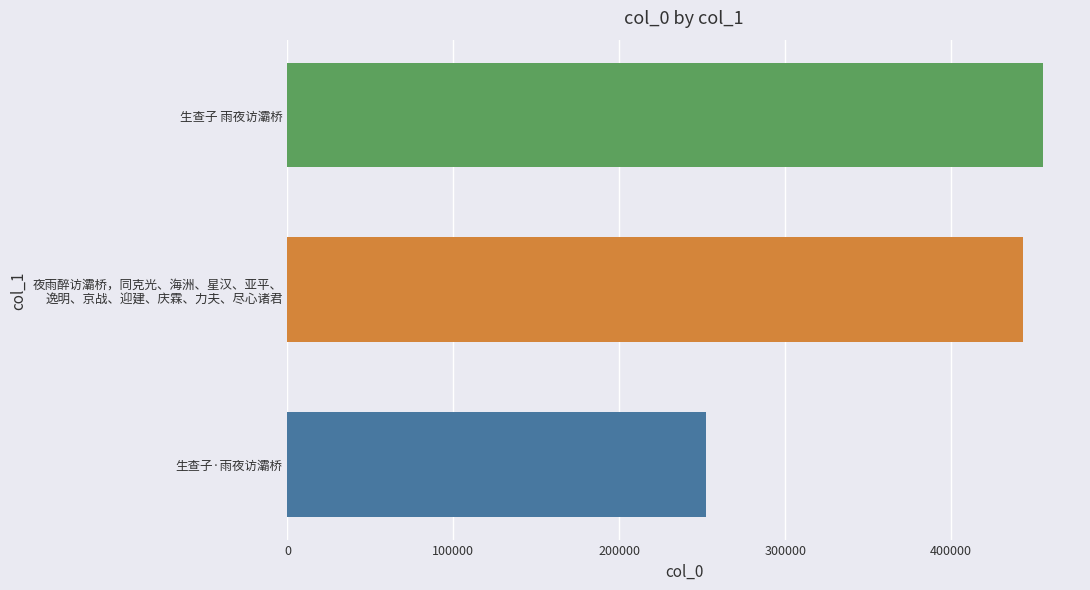

What is the minimum value shown in the chart?

252348